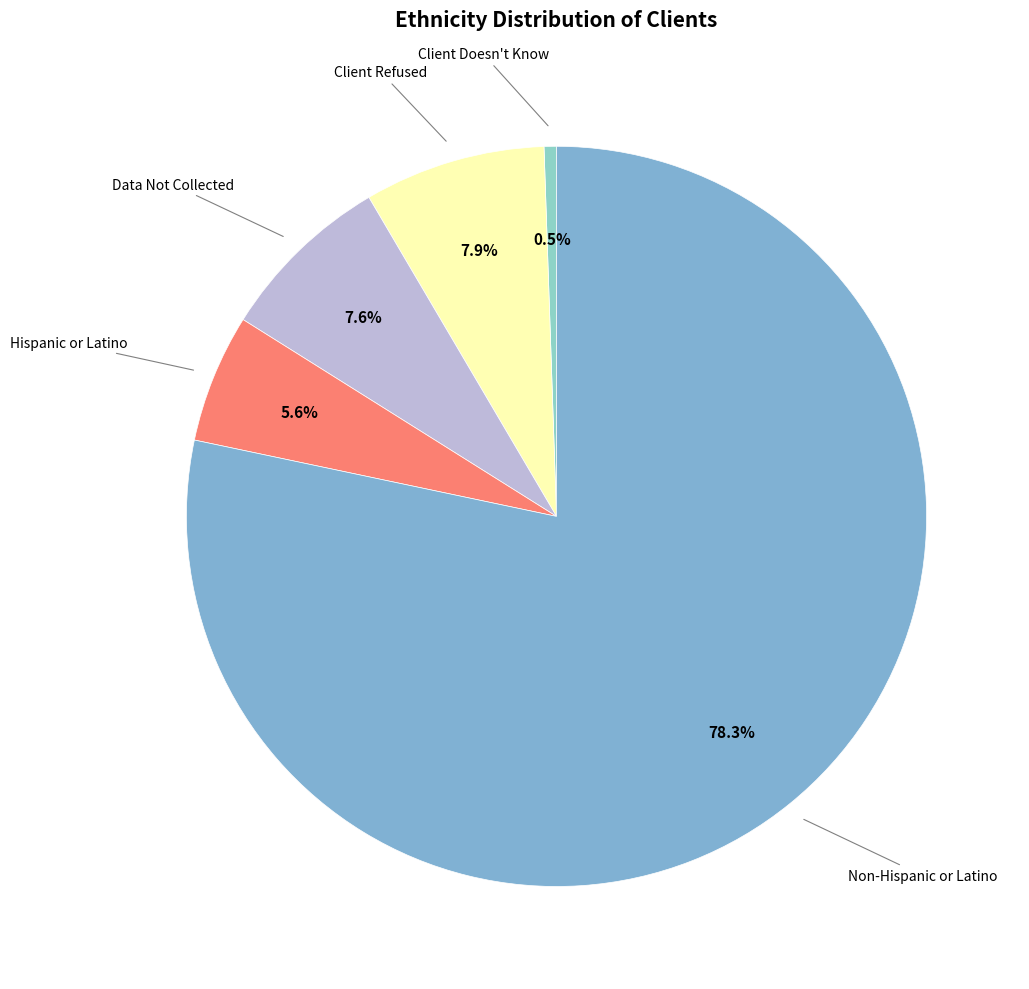

How many segments does this pie chart have?

5